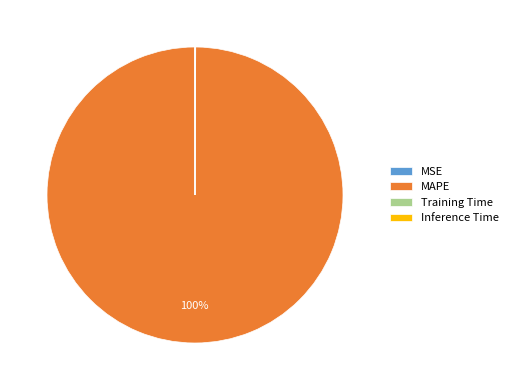

Which category has the biggest portion of the pie?

MAPE